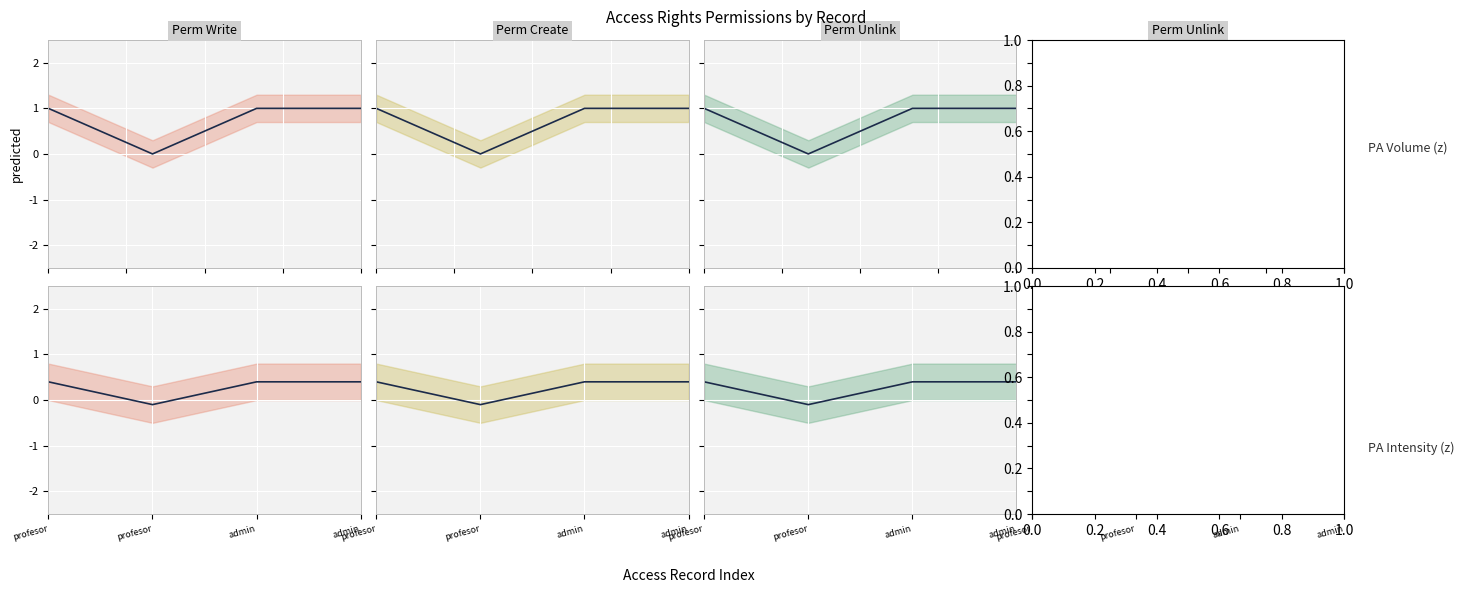

Rank the series by their maximum value, from lowest to highest.

perm_write, perm_create, perm_unlink